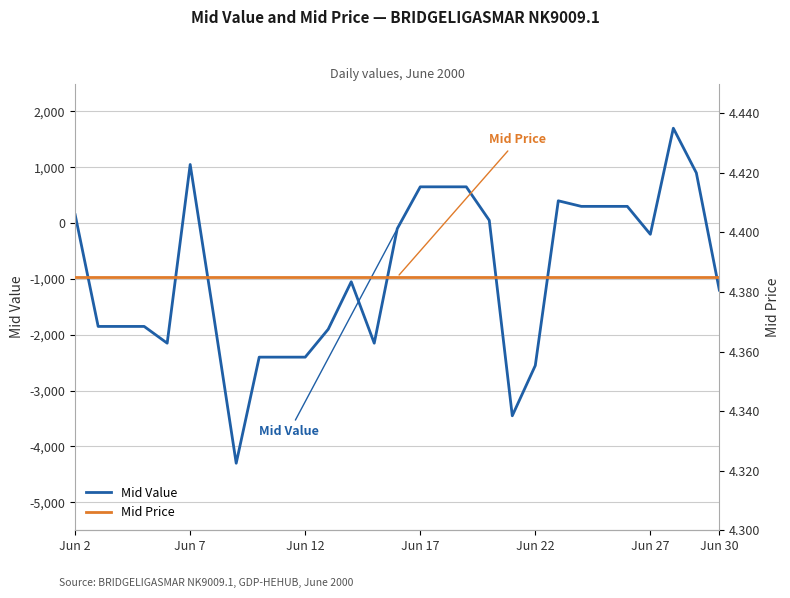

What is the minimum value for Mid Value?

-4300